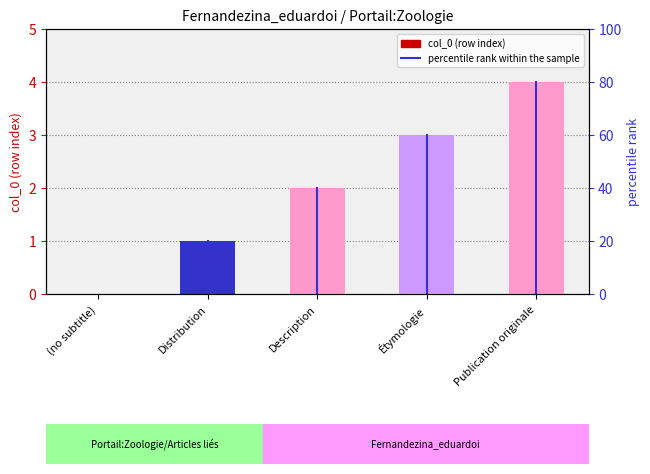

What is the sum of the values at Description and Publication originale?

6